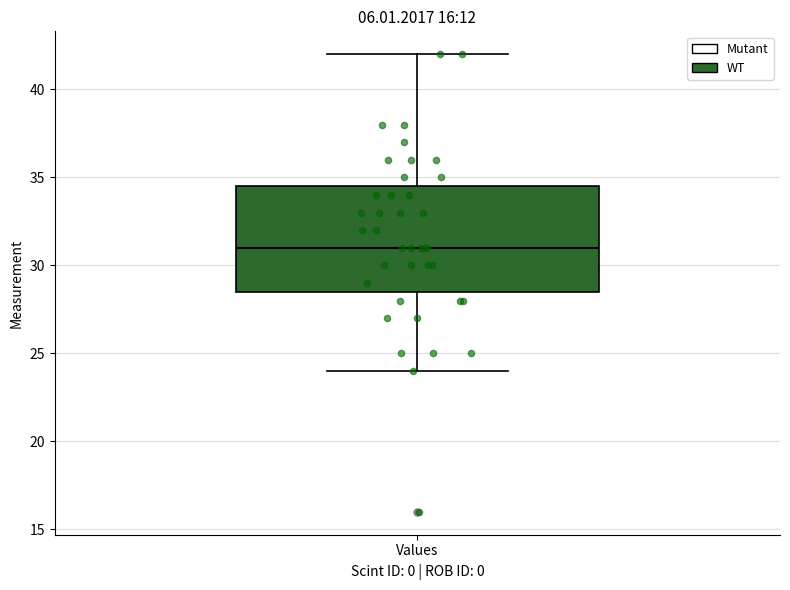

Read this box plot against the y-axis: the position of the median line, the range covered by the box, and the ends of both whiskers. The values are not printed on the chart, so give them approximately, as read against the axis.

median 31.0, box 28.5 to 34.5, whiskers 24.0 to 42.0